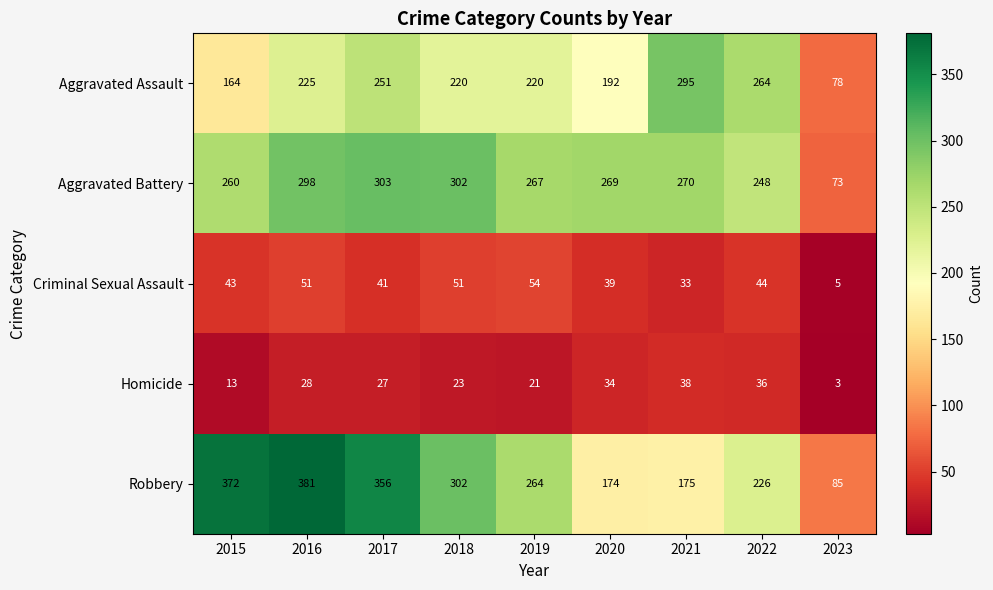

Count the number of data series in this chart.

5